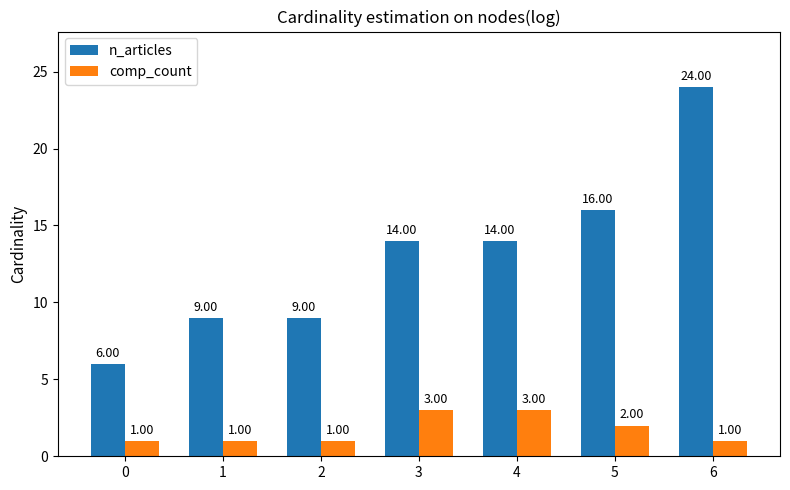

The value of comp_count at 1 is 1. True or false?

True